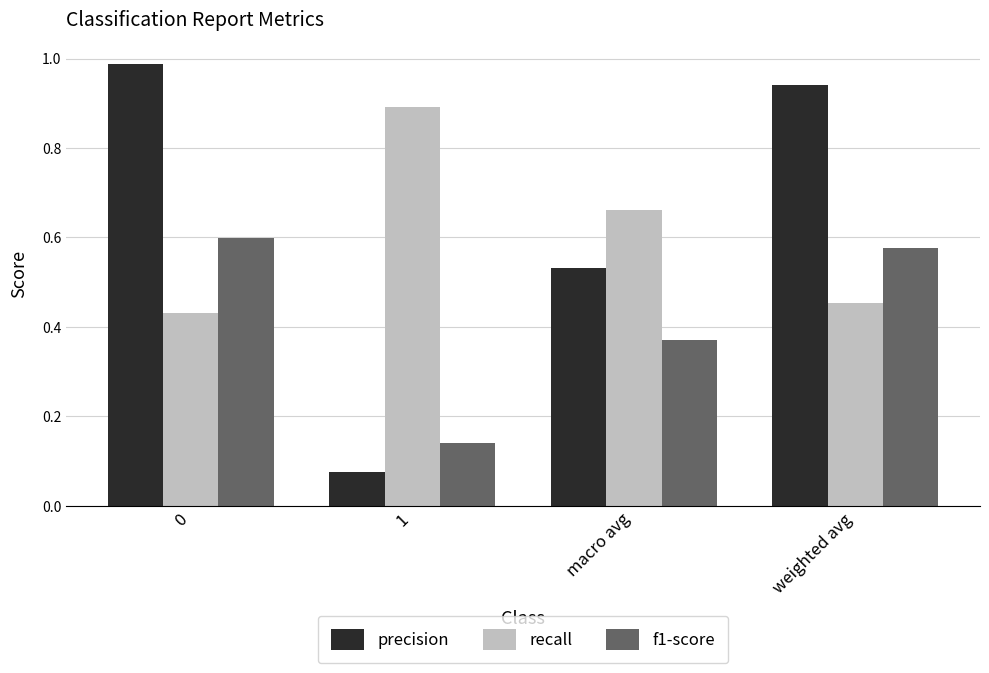

What position from the left is 0?

1